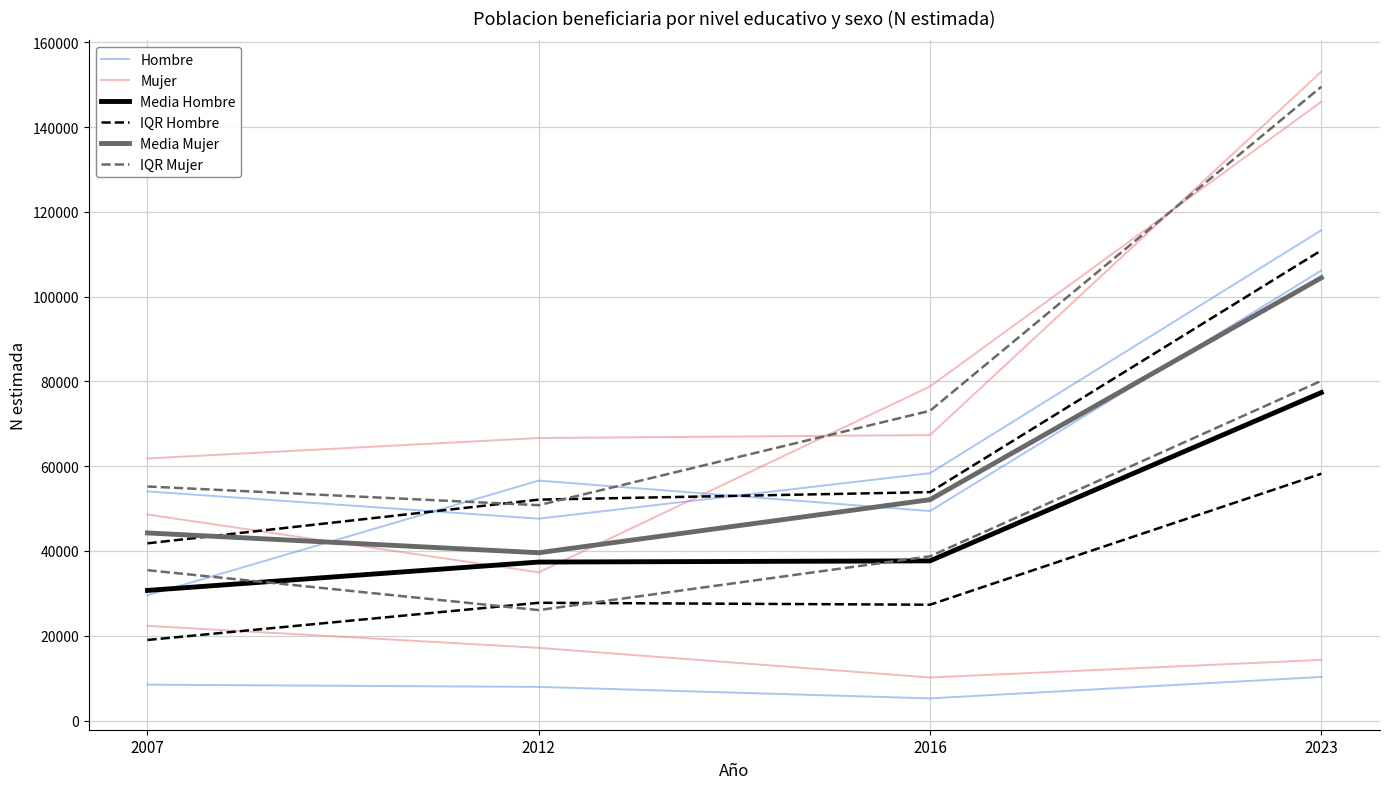

True or false: IQR Mujer and Mujer intersect in this chart.

False